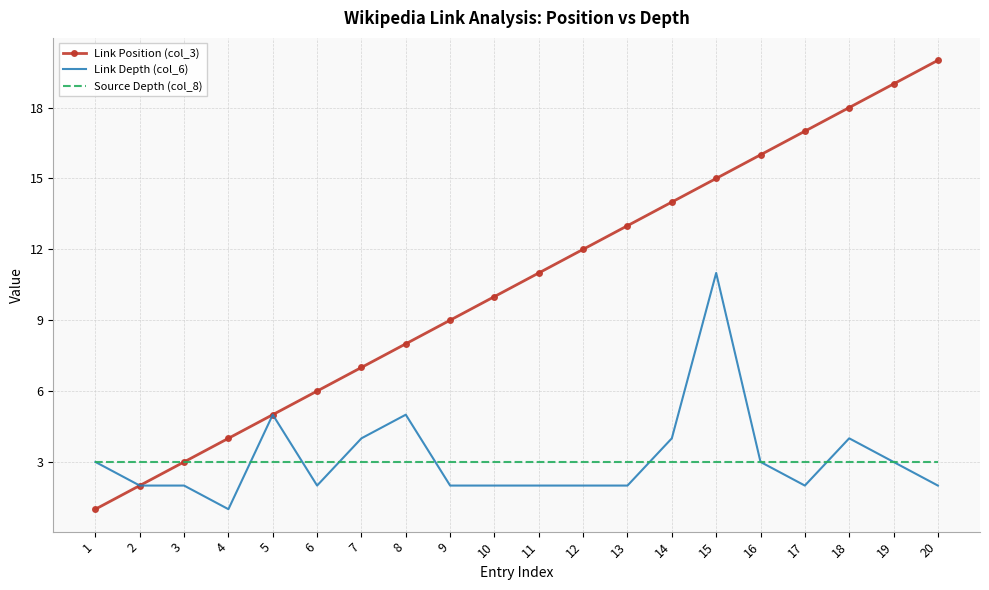

Read the Link Depth (col_6) value at 17.

2